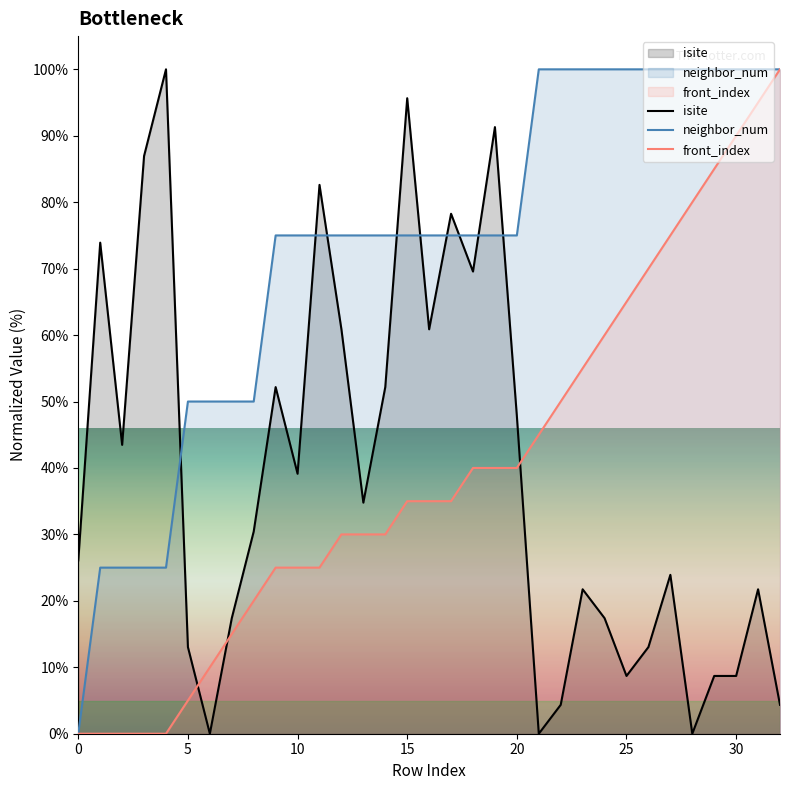

Does the chart have visible grid lines?

No